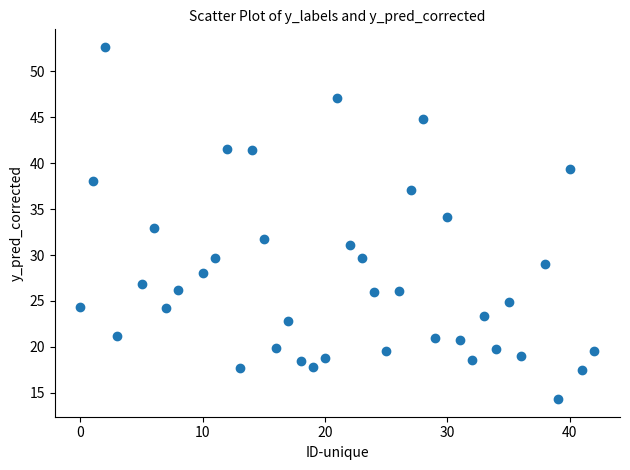

What is the range of Y values (max minus min)?

38.4